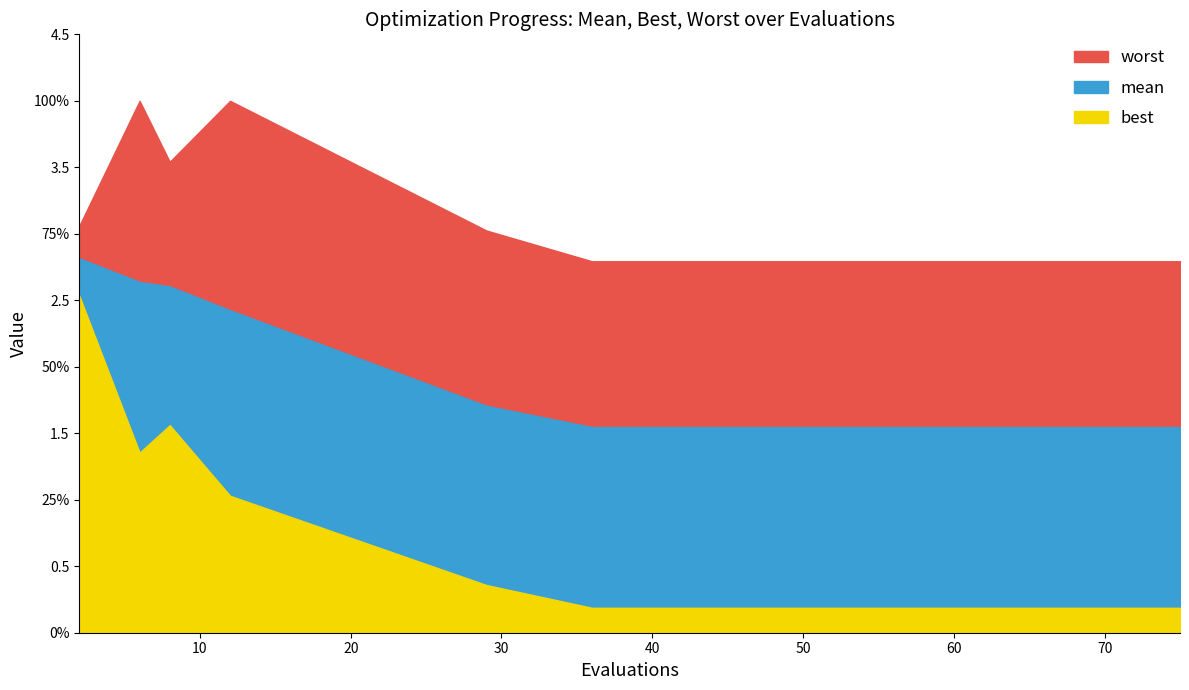

What is the difference between the second highest and second lowest values in the mean series?

1.1